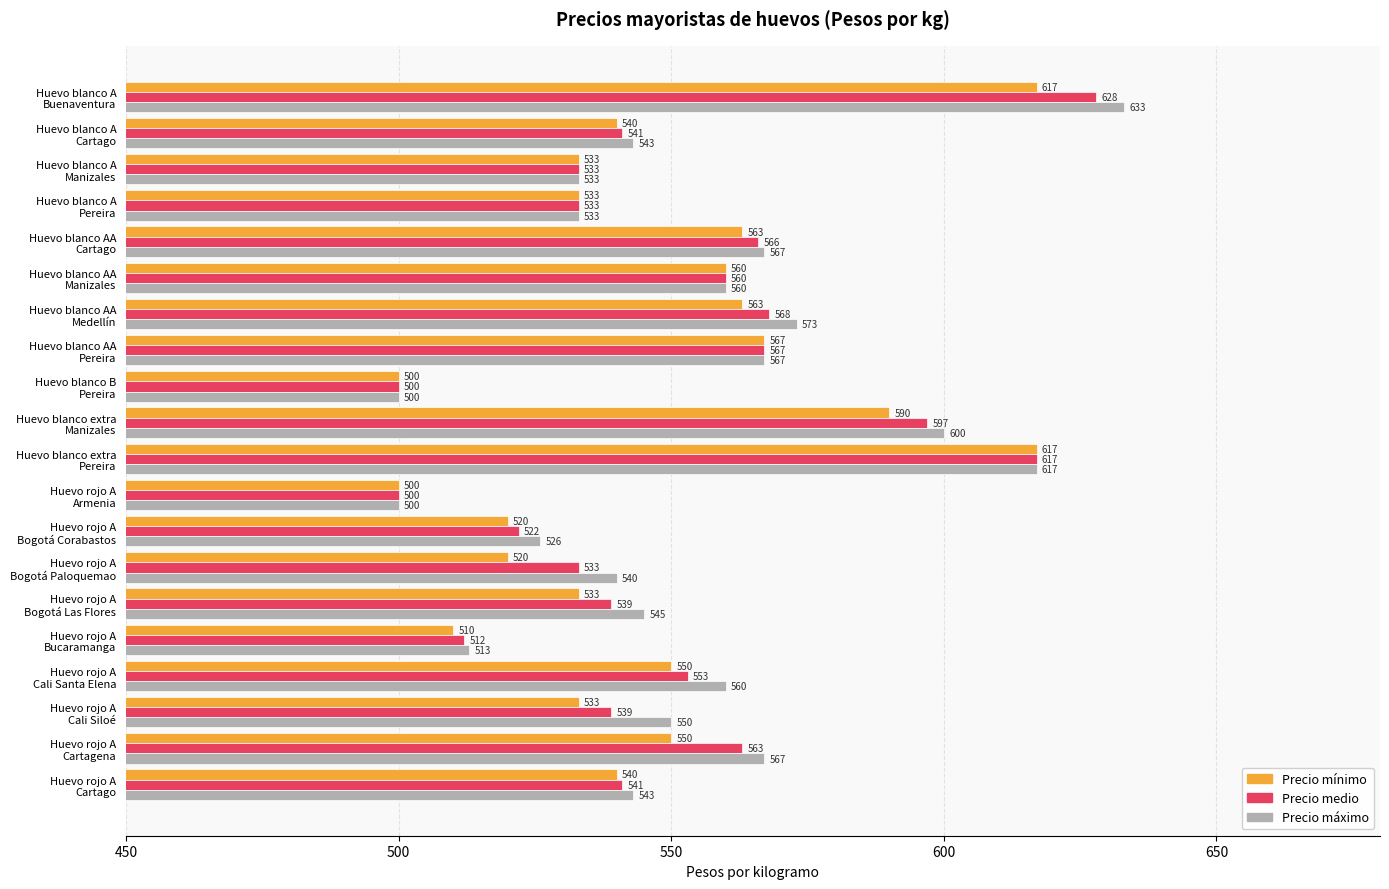

At how many categories does at least one series exceed 551?

9